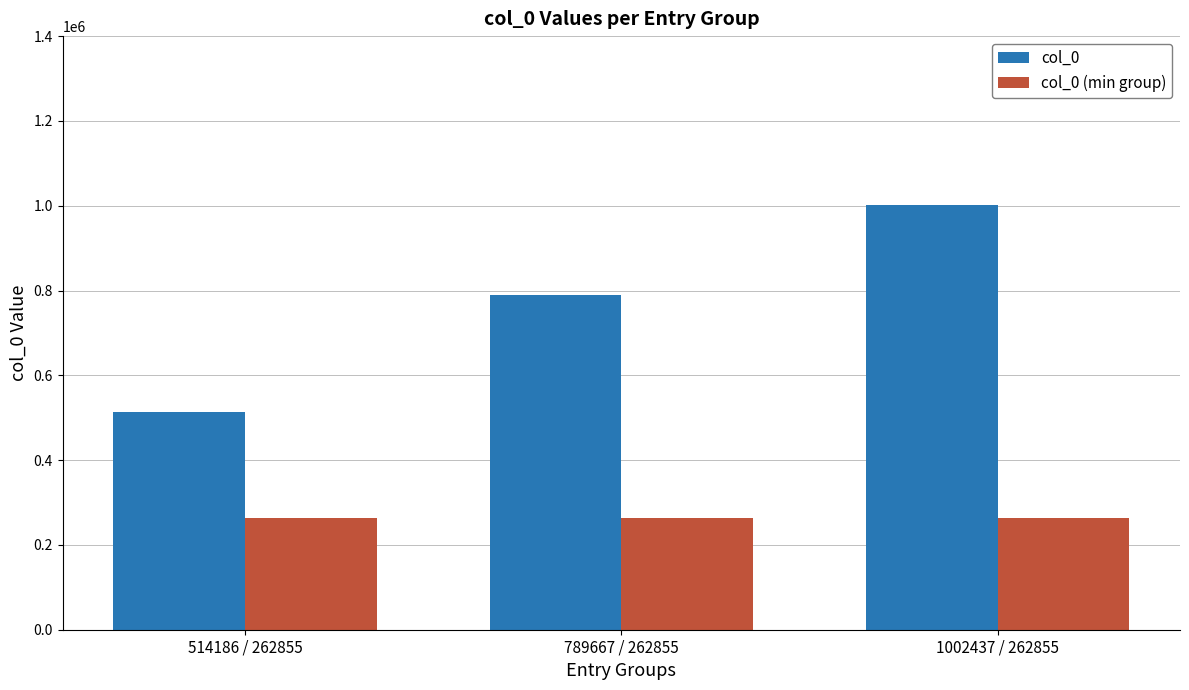

Which series changed the most between 514186 / 262855 and 1002437 / 262855?

col_0